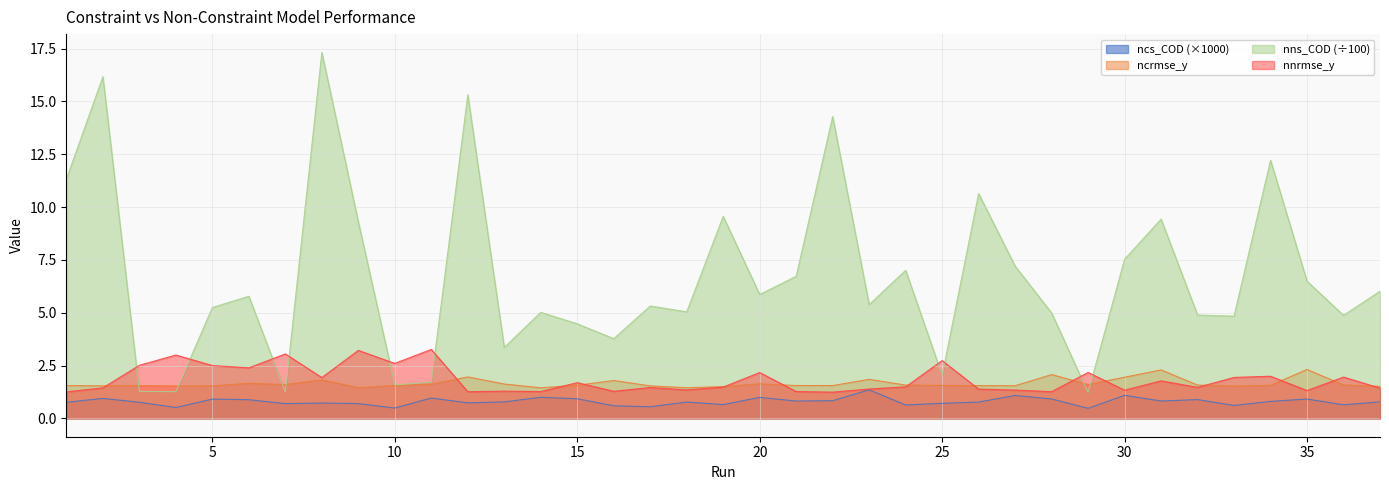

What value does the ncs_COD series have at 34?

0.8